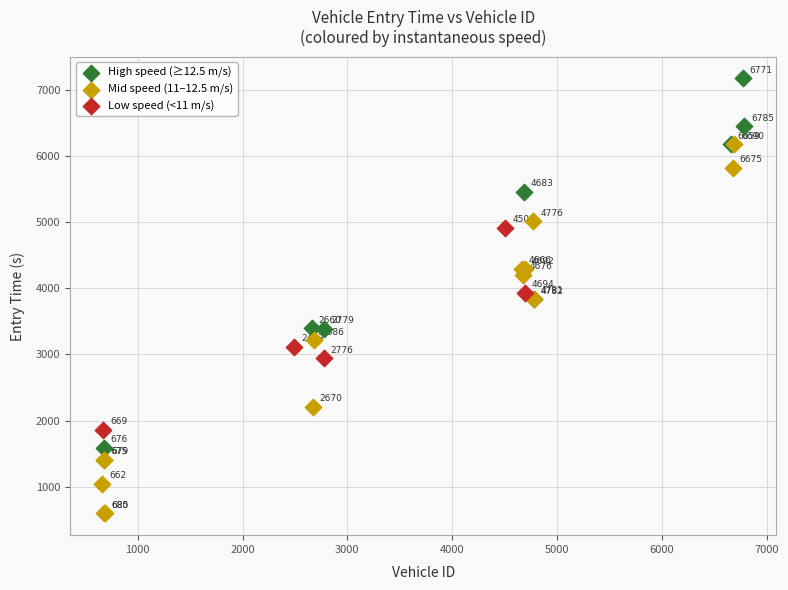

Which series contains the highest Y value?

High speed (≥12.5 m/s)